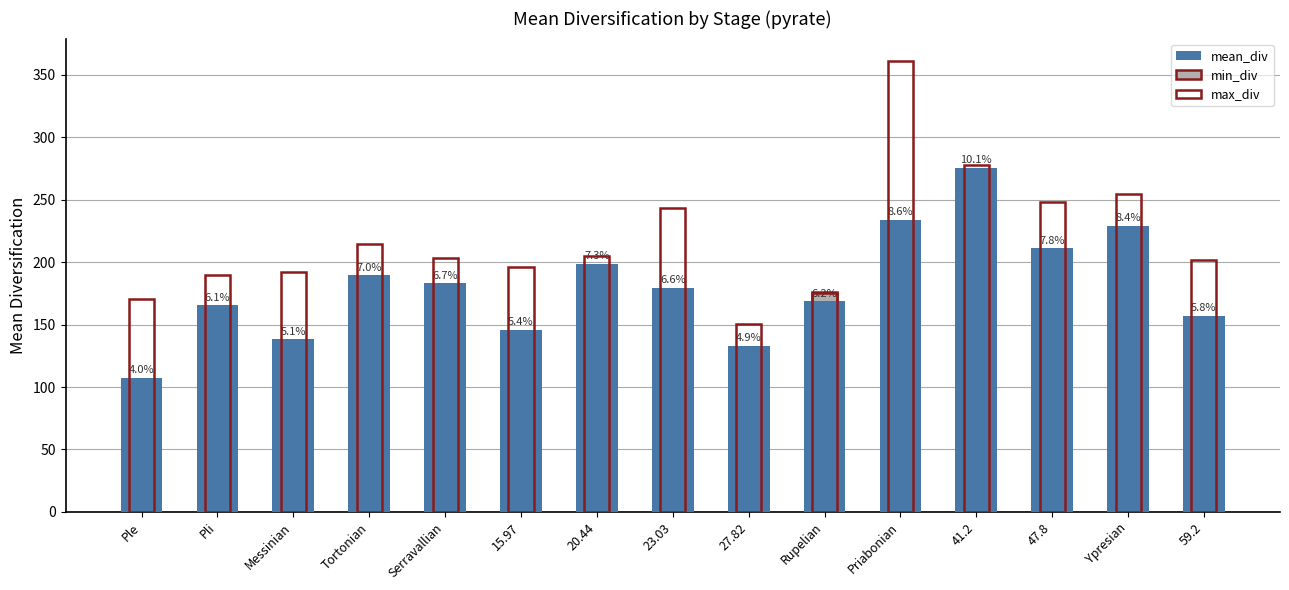

How many data points in min_div are above 146?

8